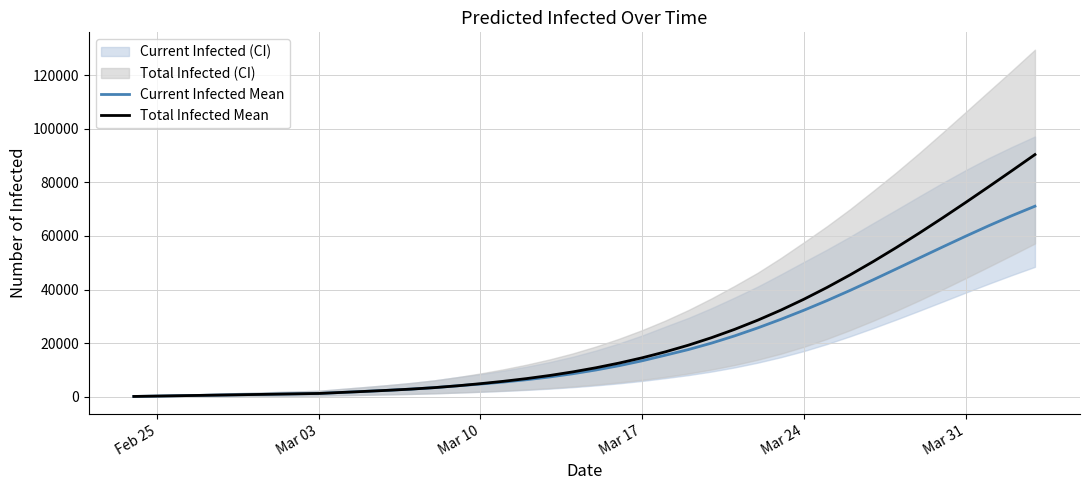

What is the maximum value for Current Infected Mean?

71075